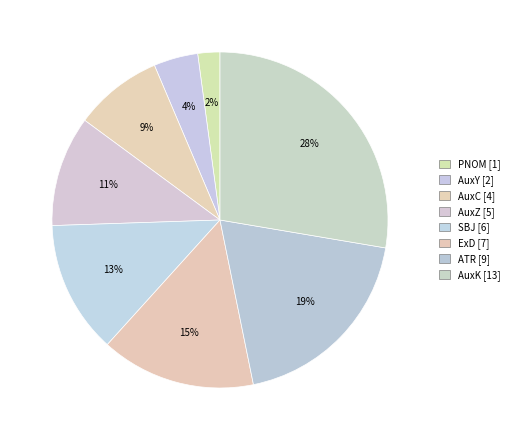

What percentage is the PNOM slice, to the nearest percent?

2%